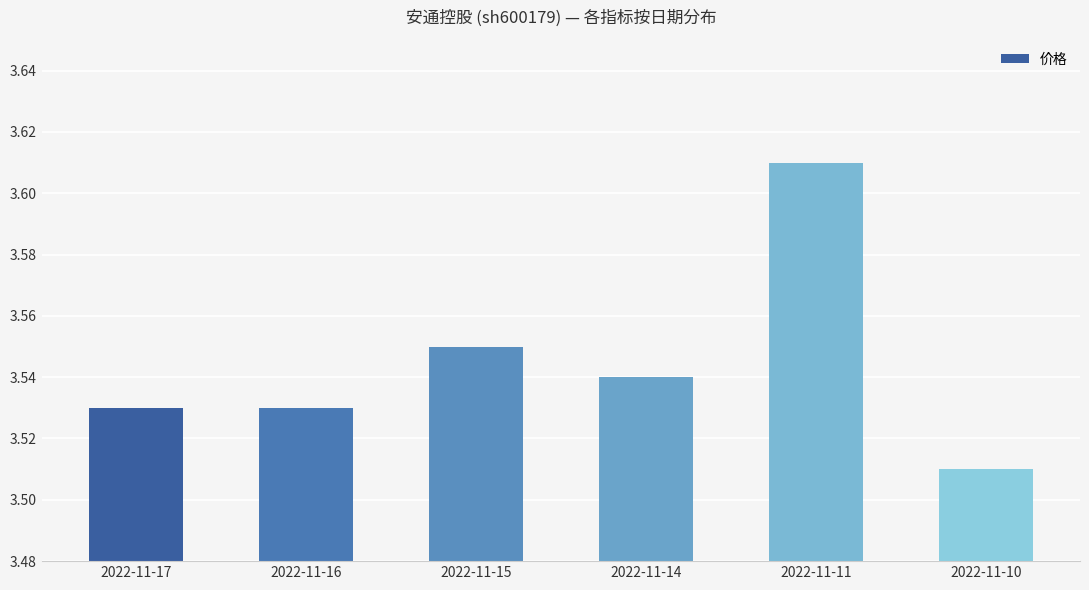

What is the sum of the values at 2022-11-16 and 2022-11-15?

7.1